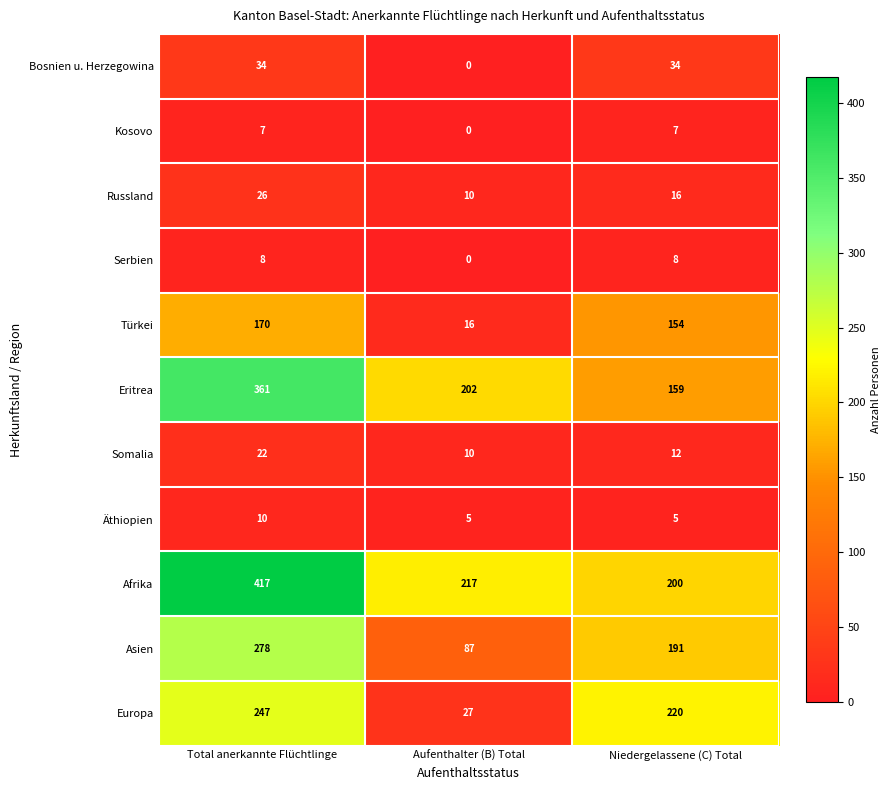

Is it true that Asien equals 296 at Niedergelassene (C) Total?

False